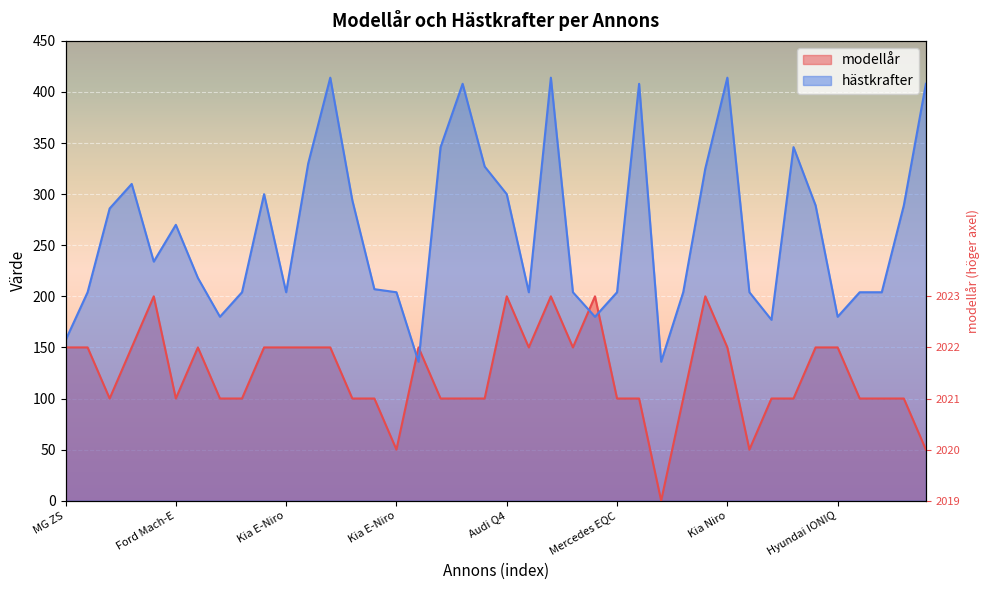

What is the label of the 16th point from the left?

Kia E-Niro